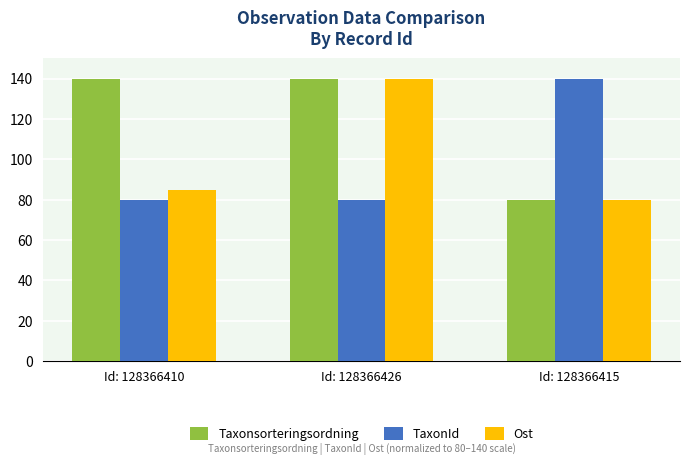

How many distinct data groups are displayed?

3